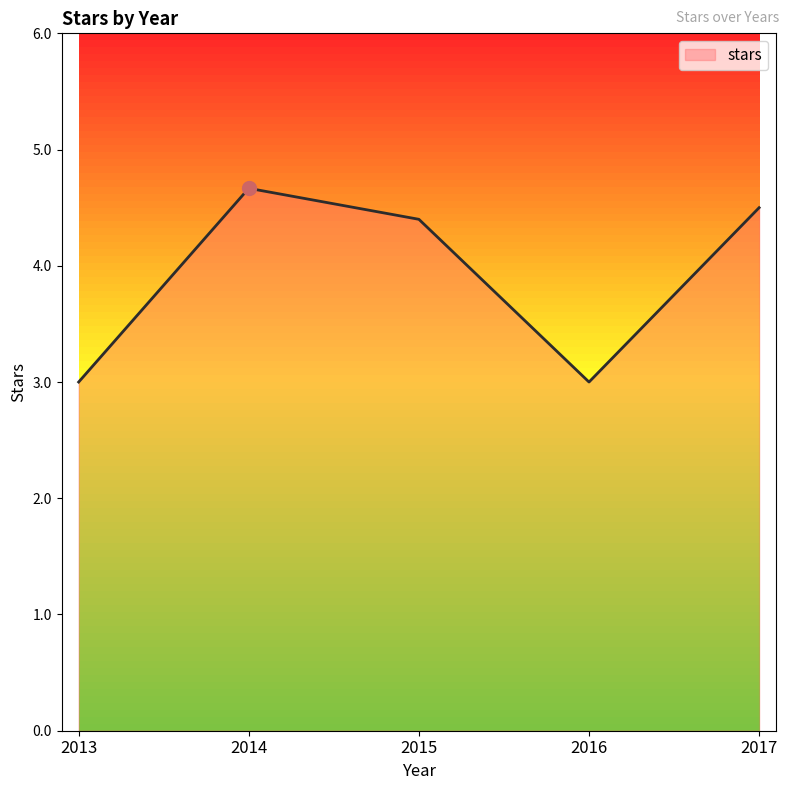

Reading left to right, what are all the values shown in this chart?

3.0	4.7	4.4	3.0	4.5